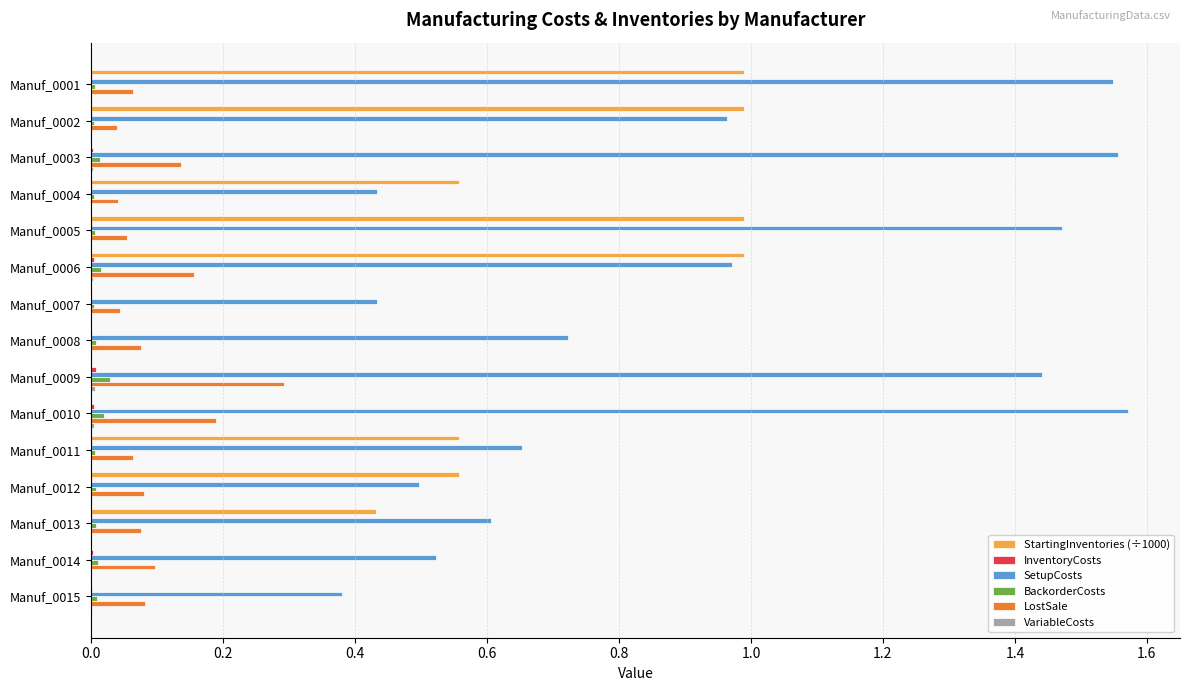

The StartingInventories (÷1000) series shows 1.6 at Manuf_0005. True or false?

False